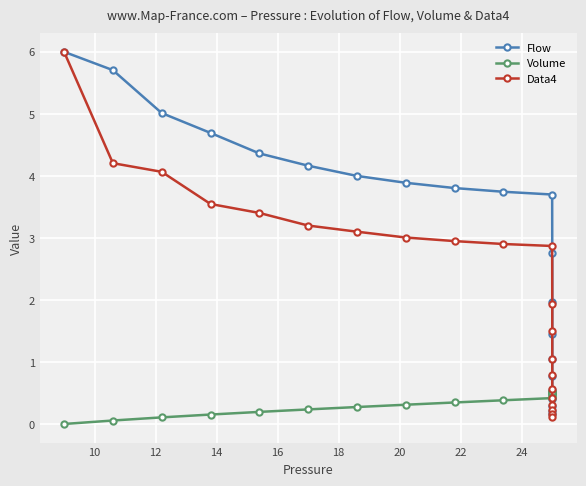

Rank the series by their average value, from highest to lowest.

Flow, Data4, Volume